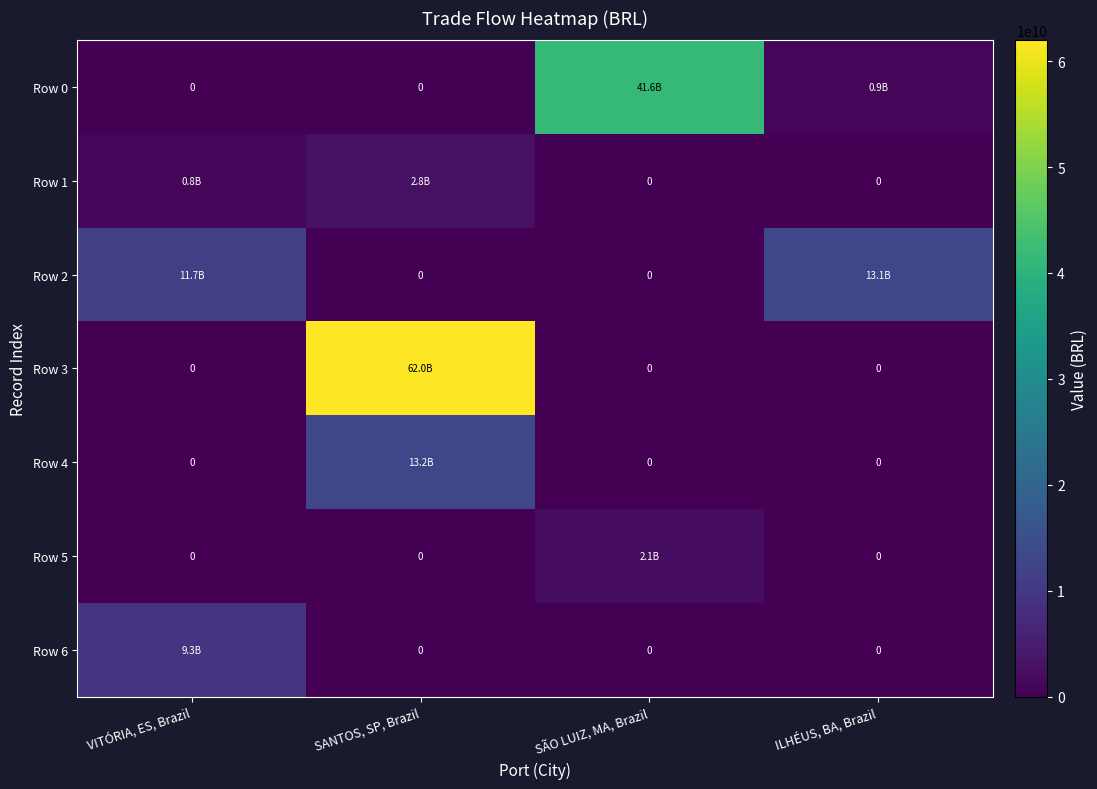

Which series changed the most between SÃO LUIZ, MA, Brazil and ILHÉUS, BA, Brazil?

Row 0